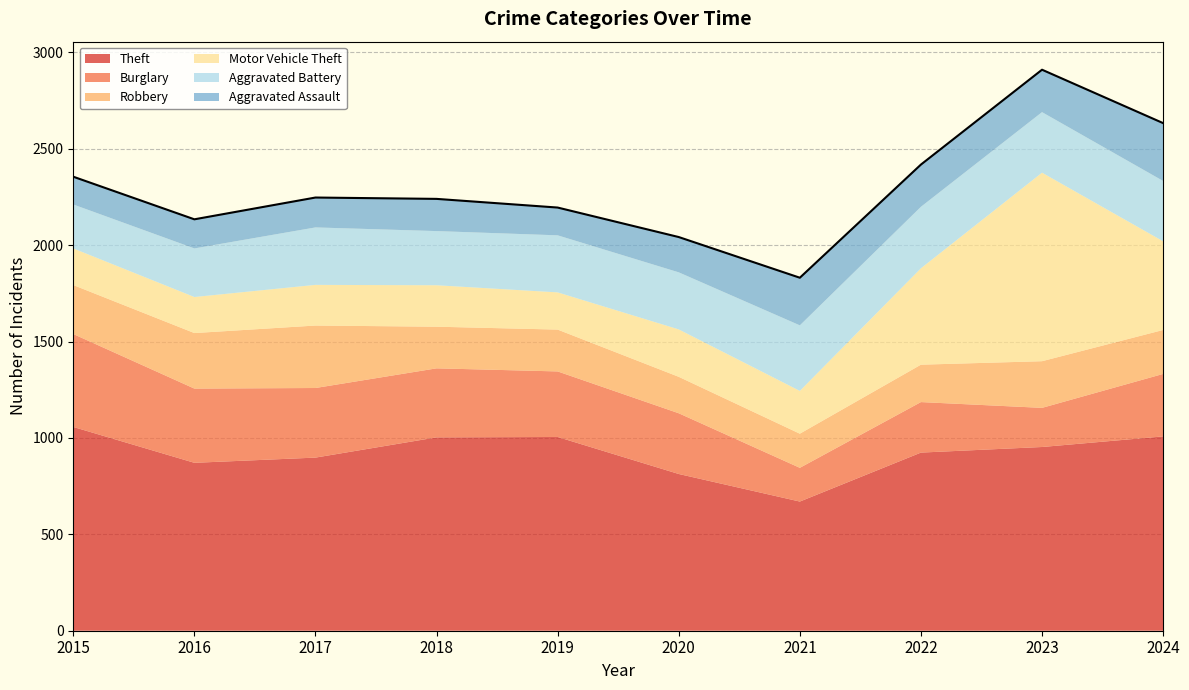

List the labels in order of Motor Vehicle Theft value, smallest first.

2016, 2015, 2019, 2017, 2018, 2021, 2020, 2024, 2022, 2023